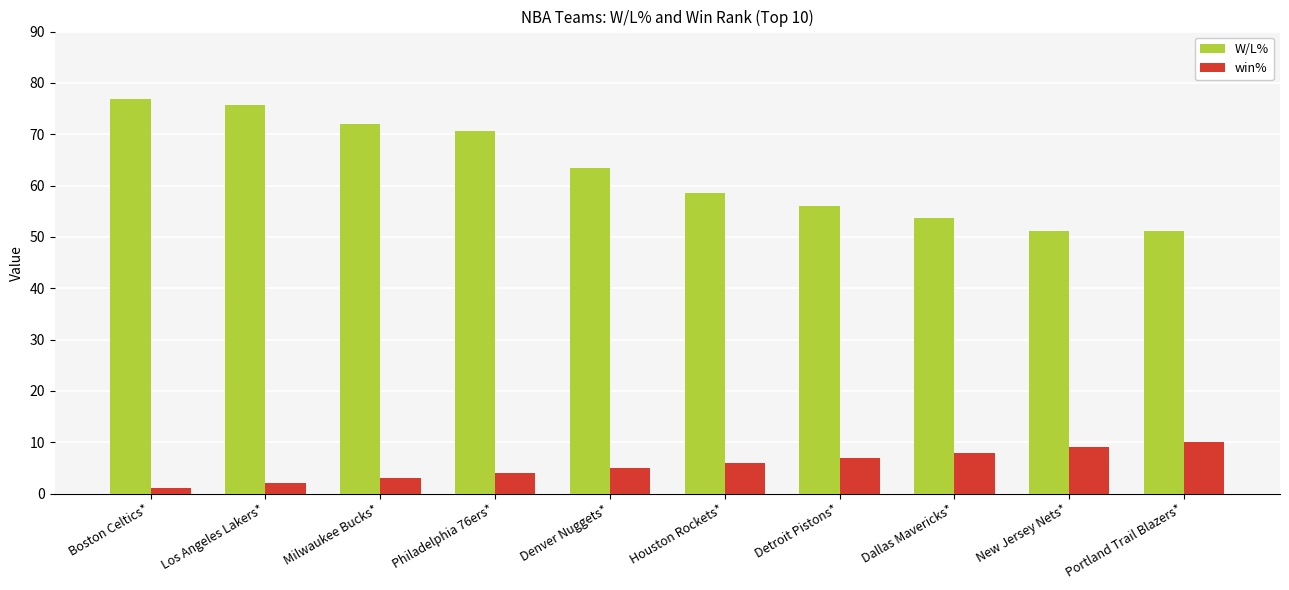

How many series are shown in this chart?

2